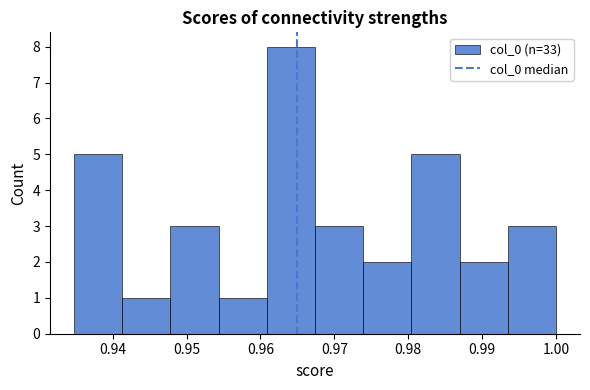

Reading left to right, list every bar in this chart as the range it spans on the x-axis followed by its height. Neither the bar edges nor the heights are printed on the chart, so give them approximately, as read against the axes.

0.935 to 0.941: 5
0.941 to 0.948: 1
0.948 to 0.954: 3
0.954 to 0.961: 1
0.961 to 0.967: 8
0.967 to 0.974: 3
0.974 to 0.980: 2
0.980 to 0.987: 5
0.987 to 0.993: 2
0.993 to 1.000: 3